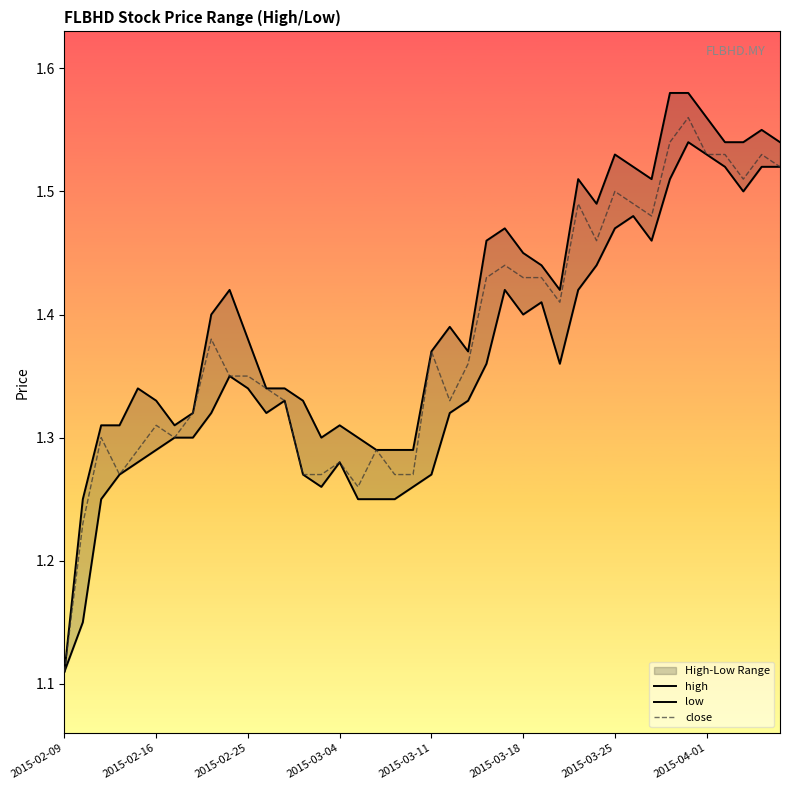

Does the chart display data point markers on the line(s)?

No